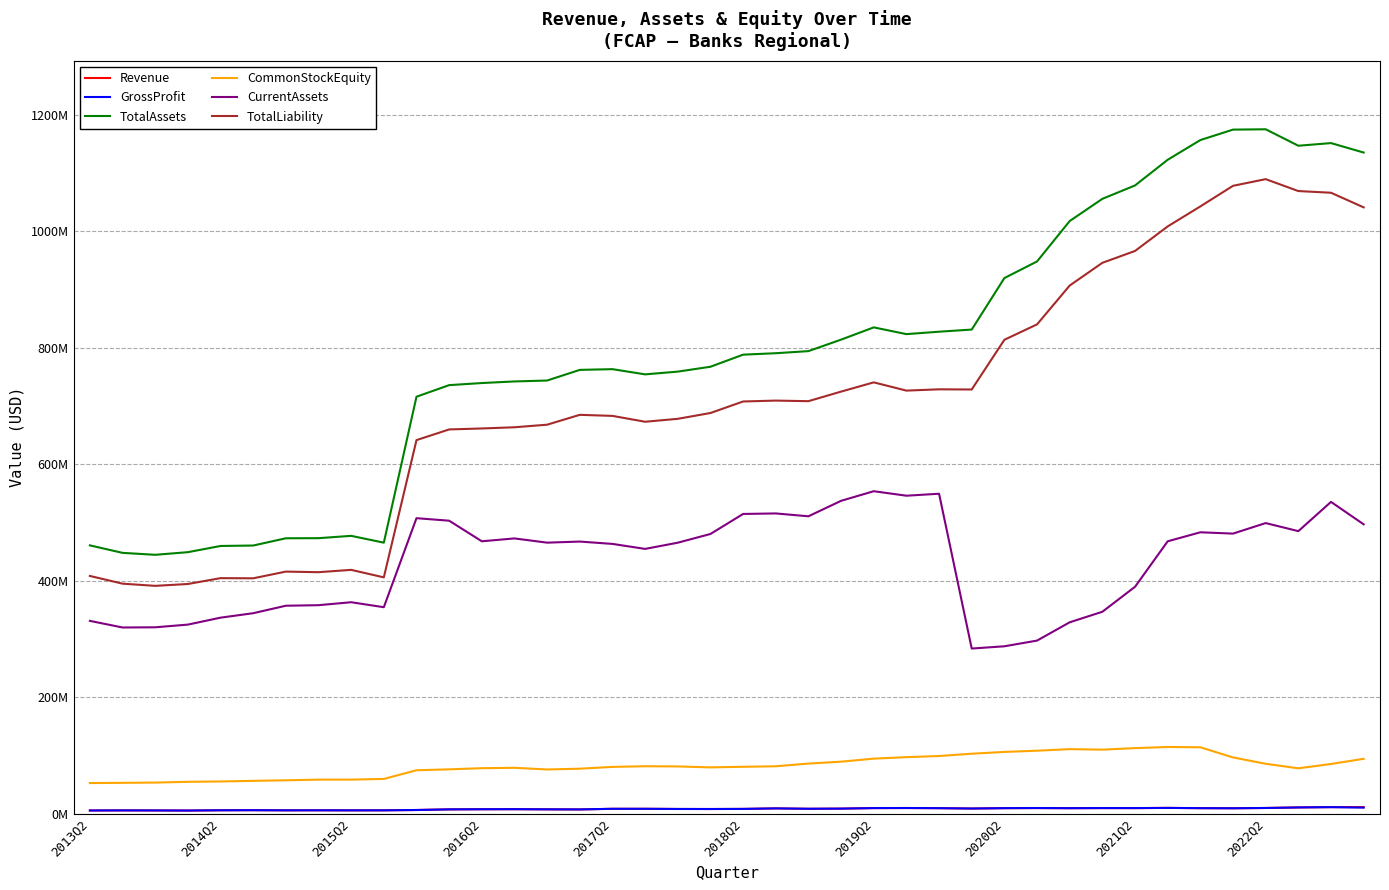

True or false: TotalAssets has more than 2 points higher than both neighbors.

True